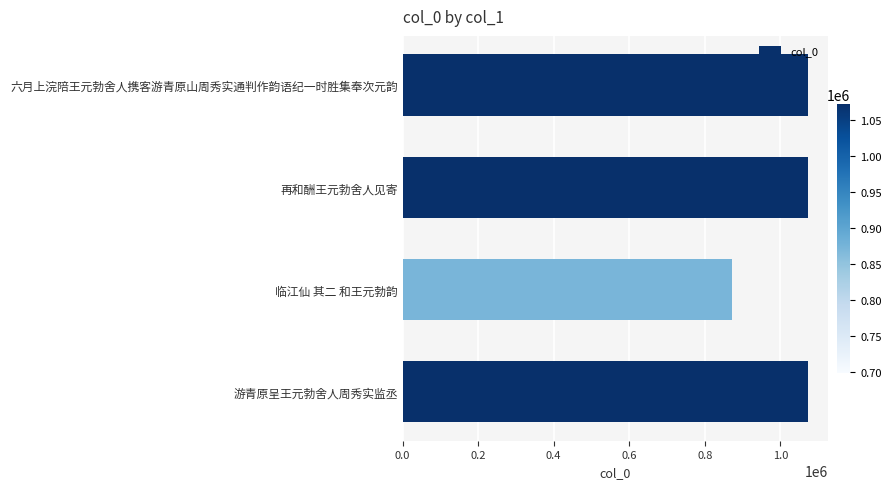

The value at 六月上浣陪王元勃舍人携客游青原山周秀实通判作韵语纪一时胜集奉次元韵 is 1072564. True or false?

True